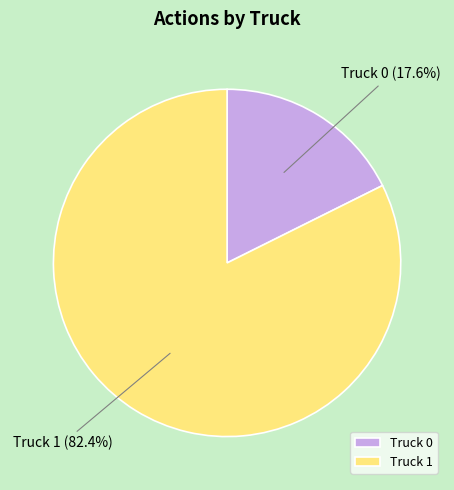

To the nearest percent, what is the difference between the Truck 1 and Truck 0 slice percentages?

65%